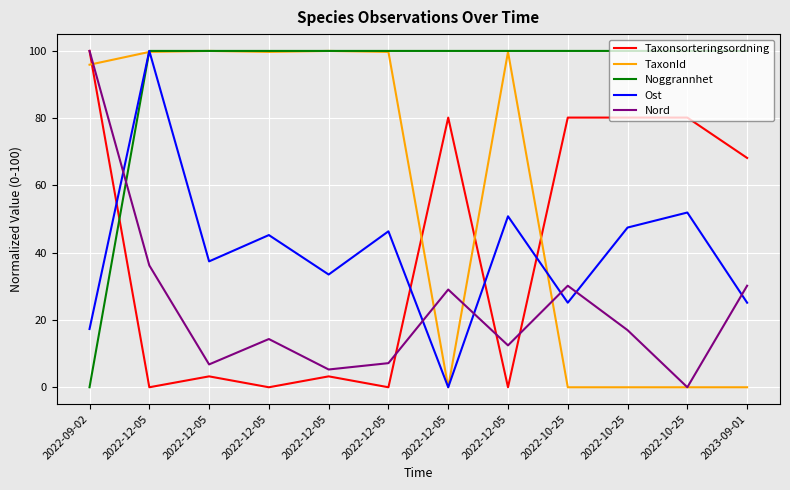

What are all the series names shown in the legend?

Taxonsorteringsordning, TaxonId, Noggrannhet, Ost, Nord